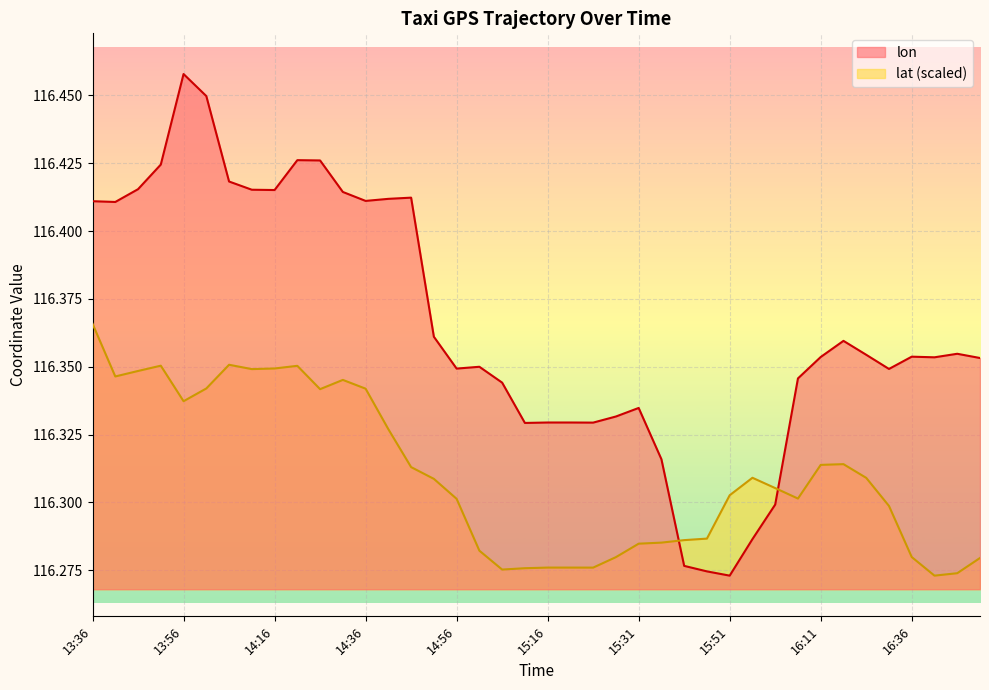

What is the difference between the second highest and second lowest values in the lat series?

0.1